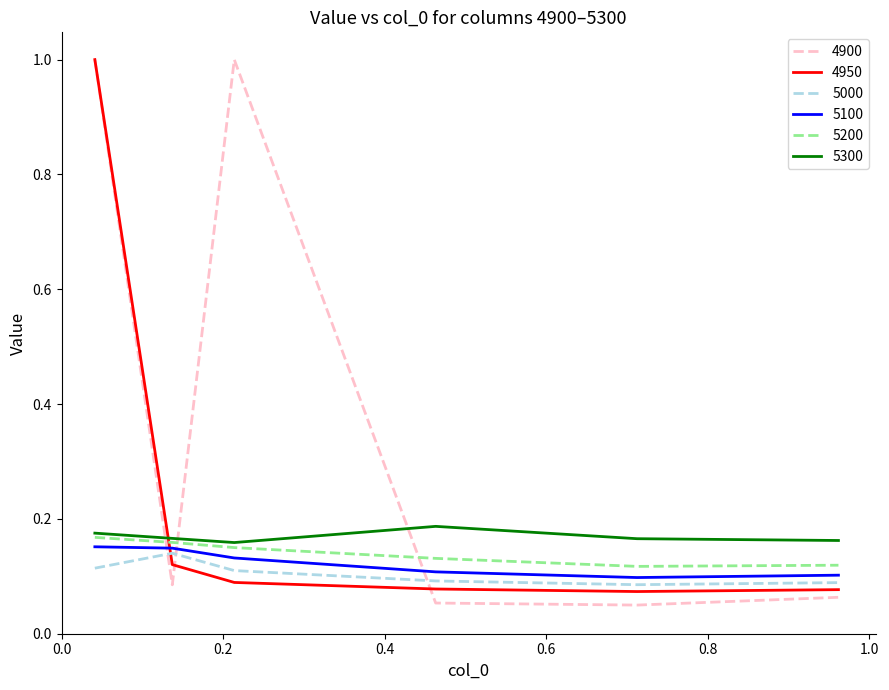

Which series has the largest range (max minus min)?

4900